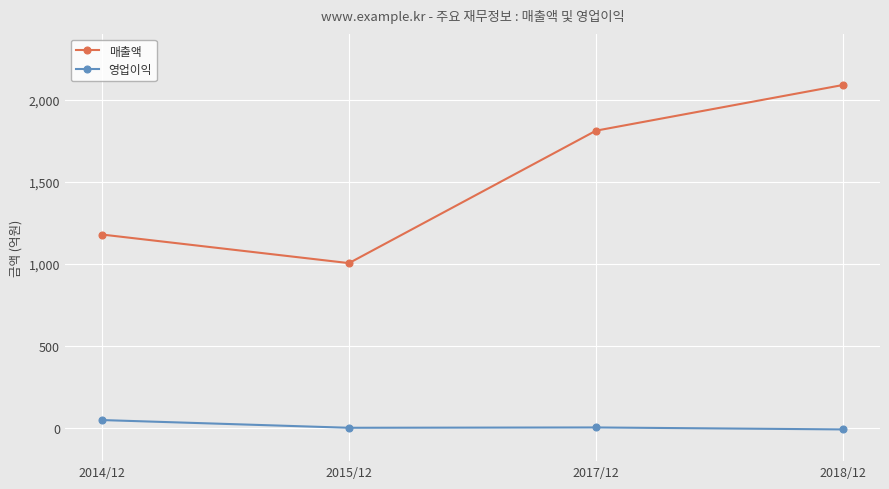

The value of 매출액 at 2018/12 is 2089. True or false?

True